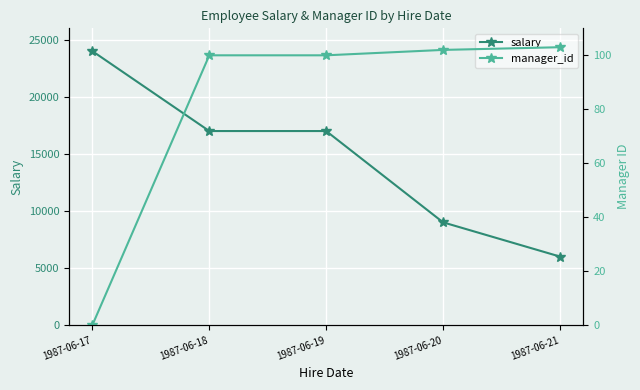

What is the value of the manager_id point at the 2nd from the left?

100